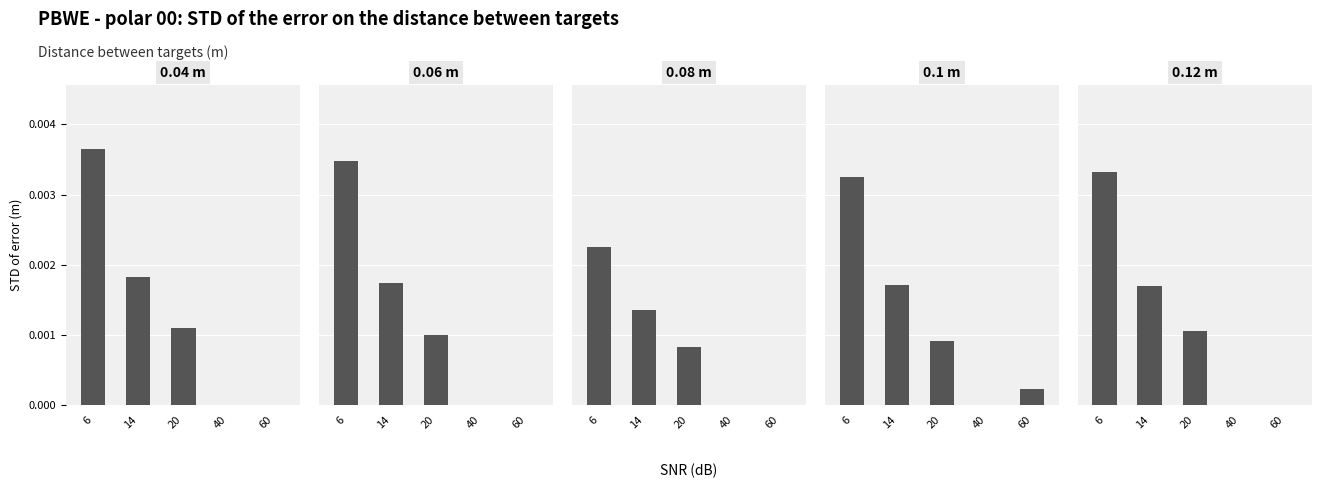

Are the bars horizontal?

No